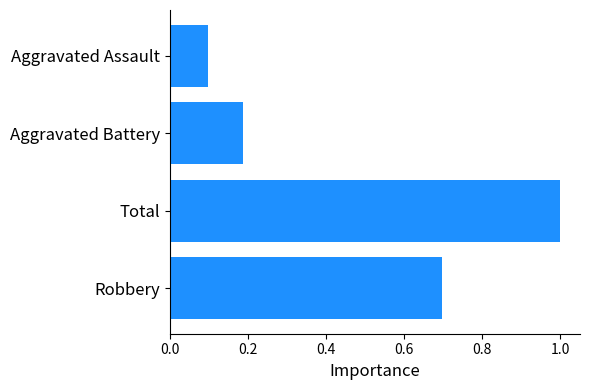

What is the approximate value at Robbery?

0.7